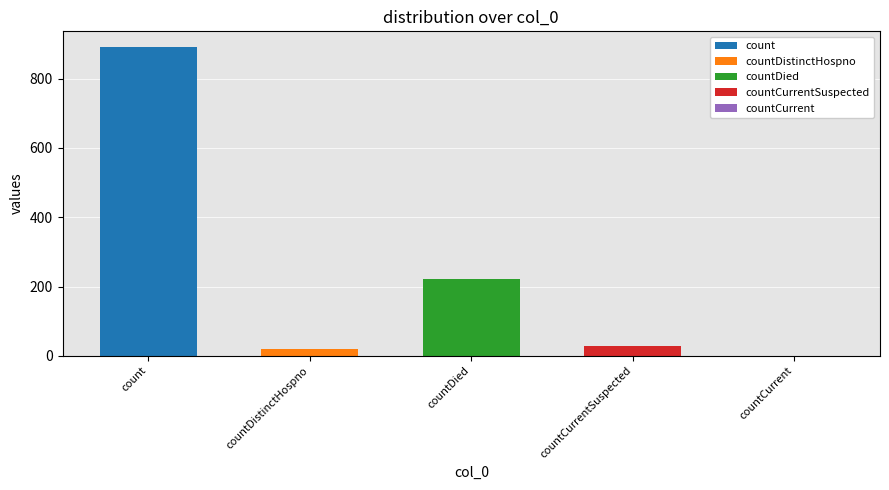

Reading right to left, what are all the values shown in this chart?

countCurrent=0	countCurrentSuspected=29	countDied=222	countDistinctHospno=21	count=892